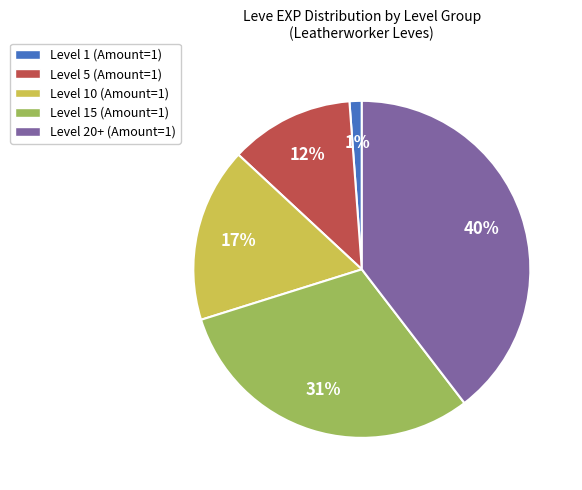

Which slice is the smallest?

Level 1 (Amount=1)